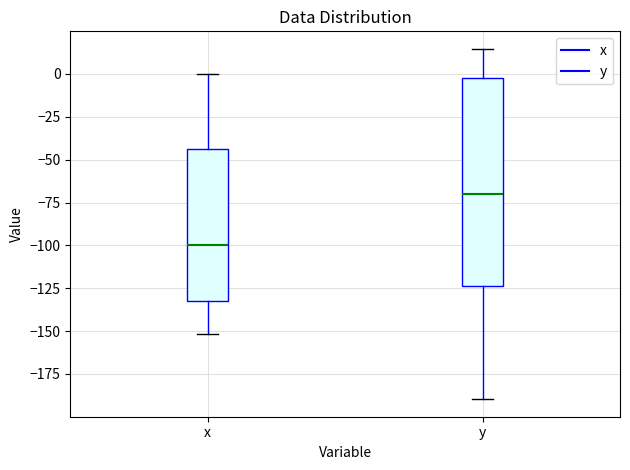

Which box is the tallest, from its lower edge to its upper edge?

y